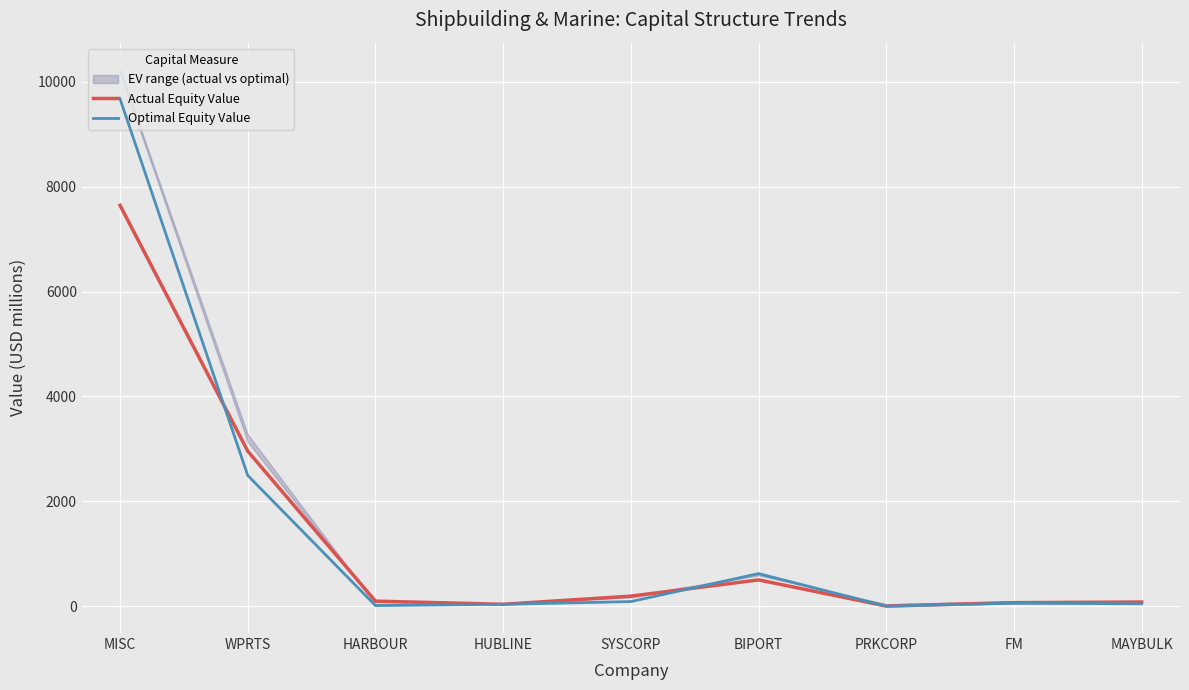

At how many categories does at least one series exceed 1855?

2